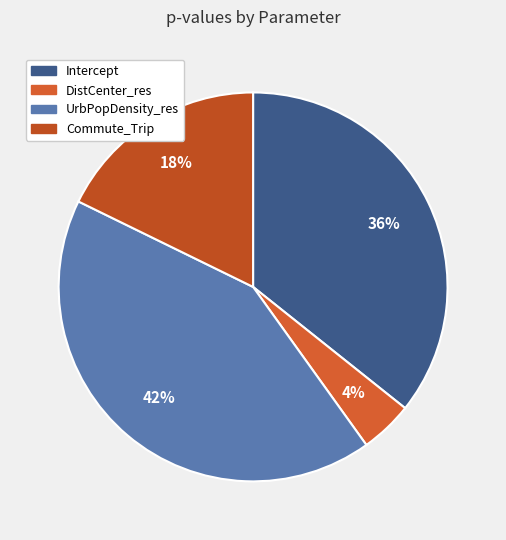

What percentage is the Commute_Trip slice, to the nearest percent?

18%